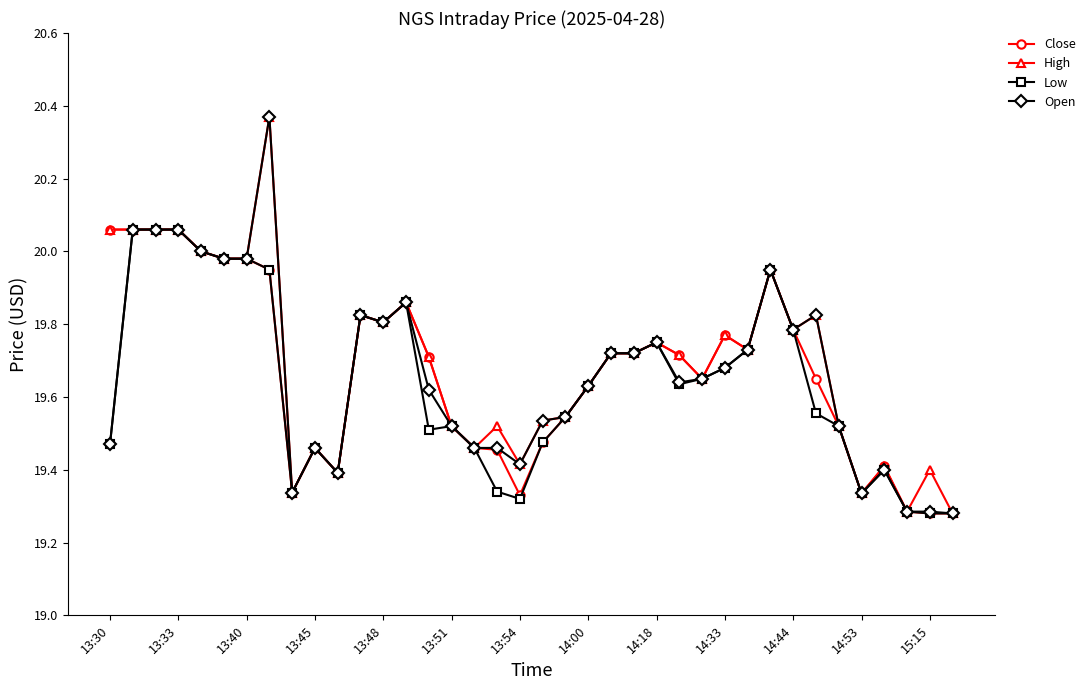

True or false: Close has more than 1 points higher than both neighbors.

True